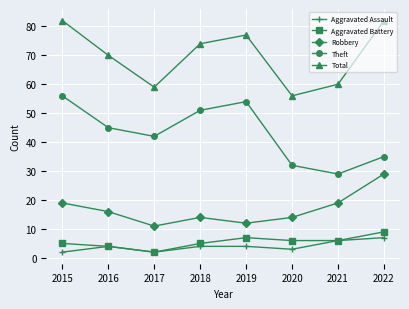

Which series has the largest total across all categories?

Total